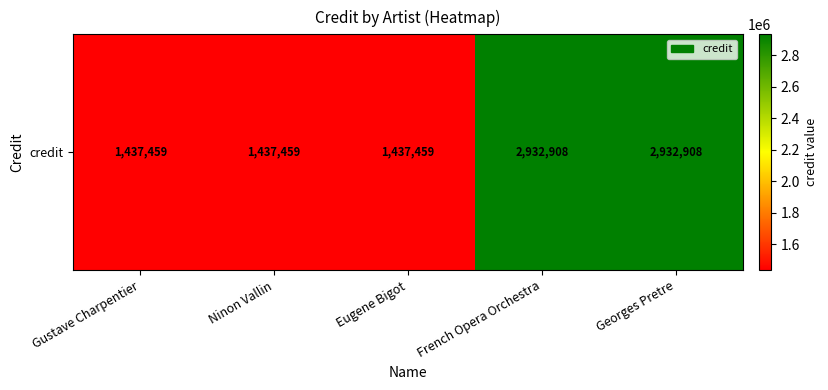

Where is the data nearest to the value 2185183?

Gustave Charpentier